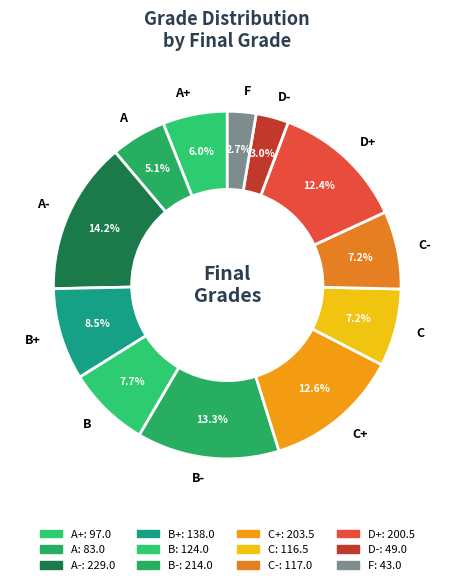

Is there any slice that represents more than half of the pie?

No